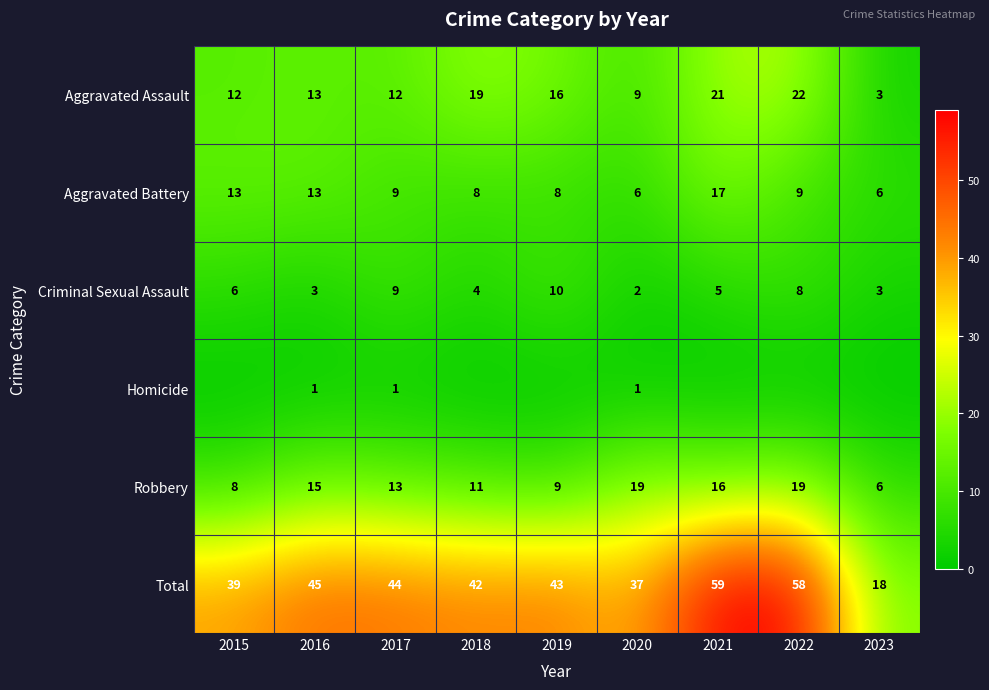

What is the highest value of the Aggravated Assault series?

22